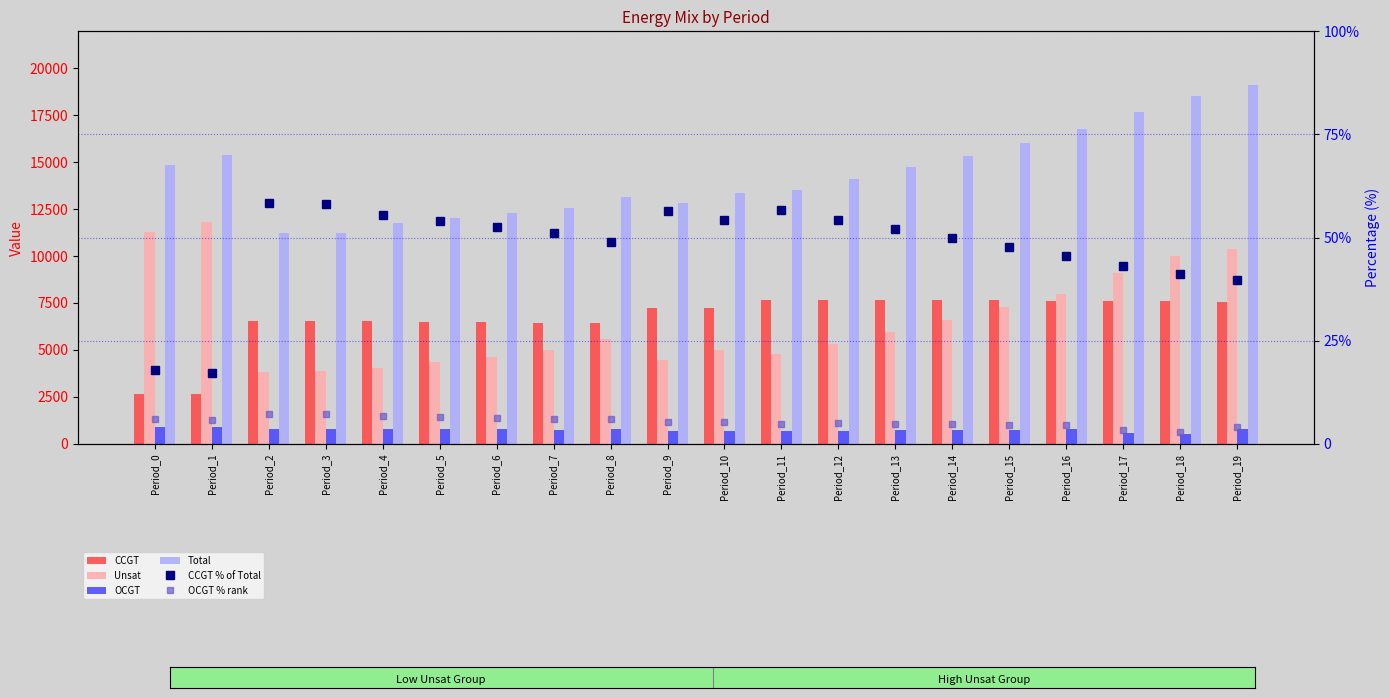

At which category is the sum across all series the highest?

Period_19